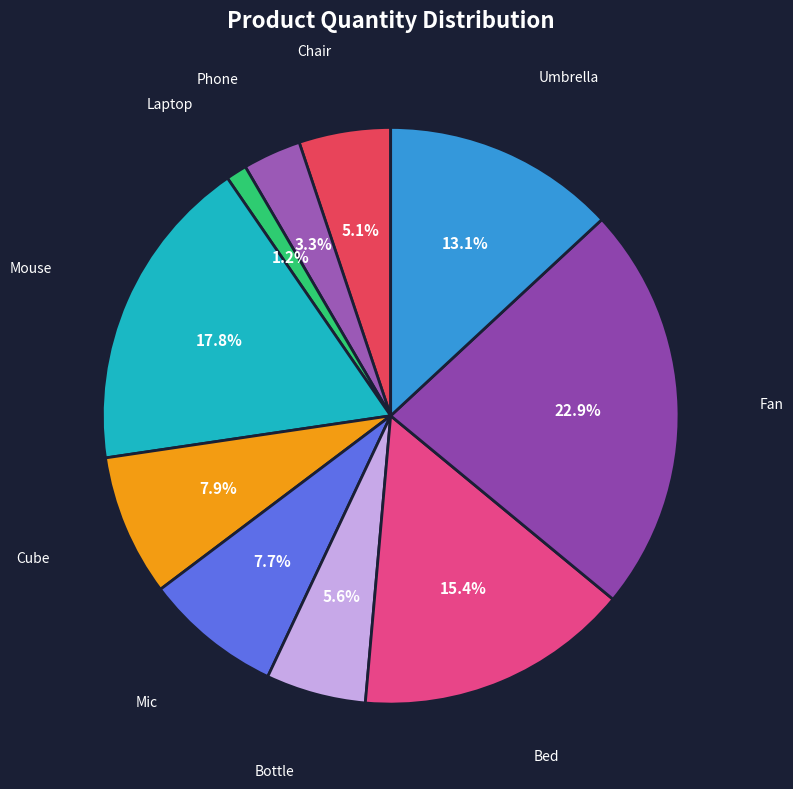

Combined, what portion of the pie is Mouse and Fan?

40.7%